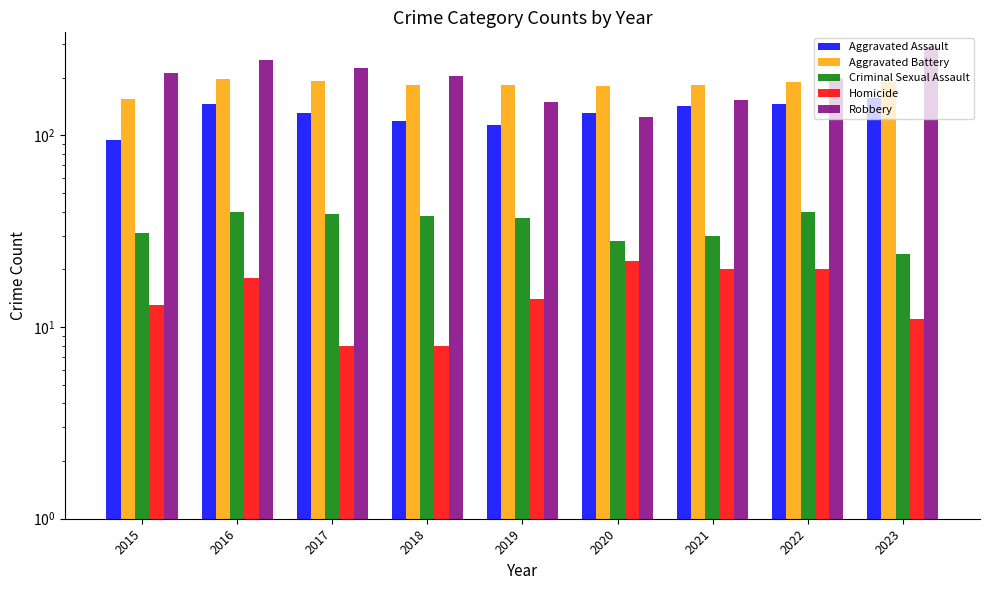

How many groups of bars are there?

9